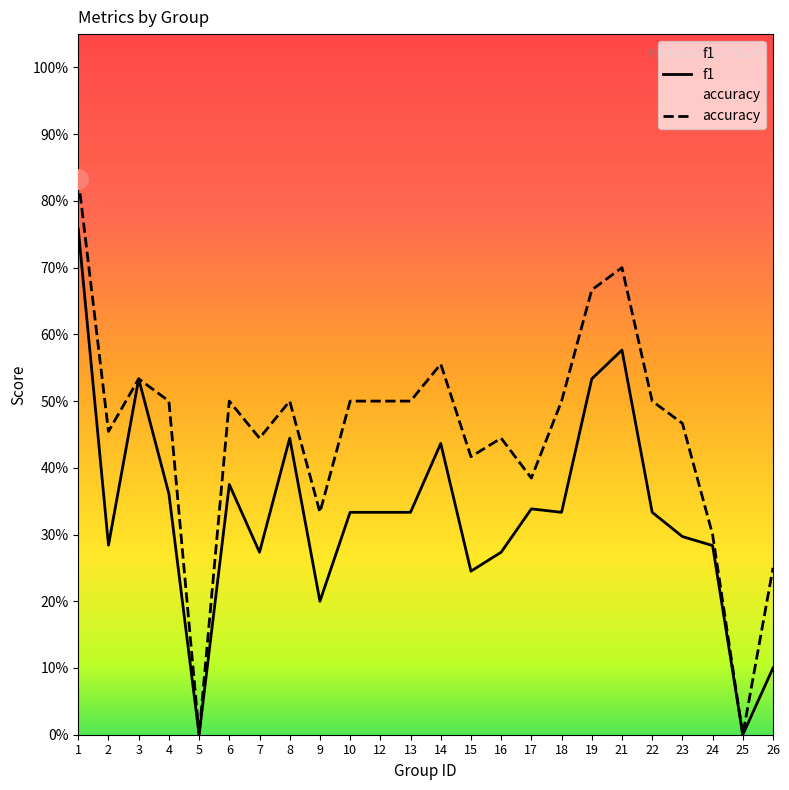

Between 23 and 25, which series saw the biggest shift?

accuracy